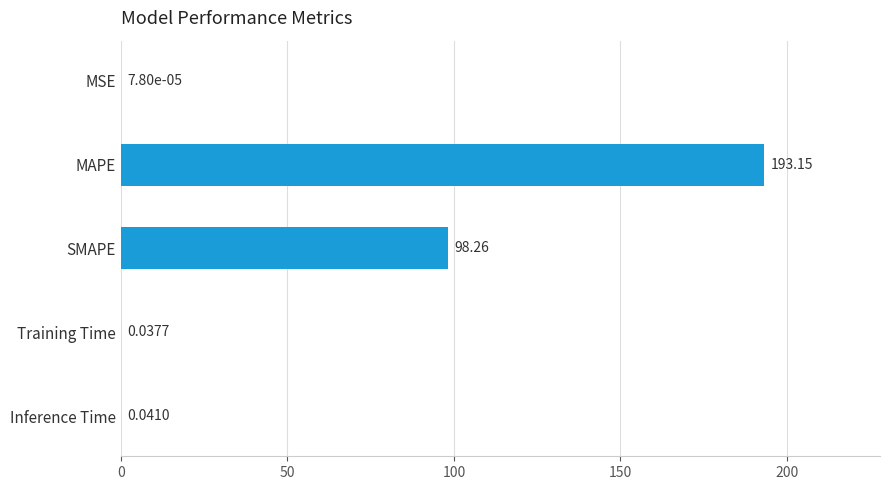

Where is the data nearest to the value 96?

SMAPE